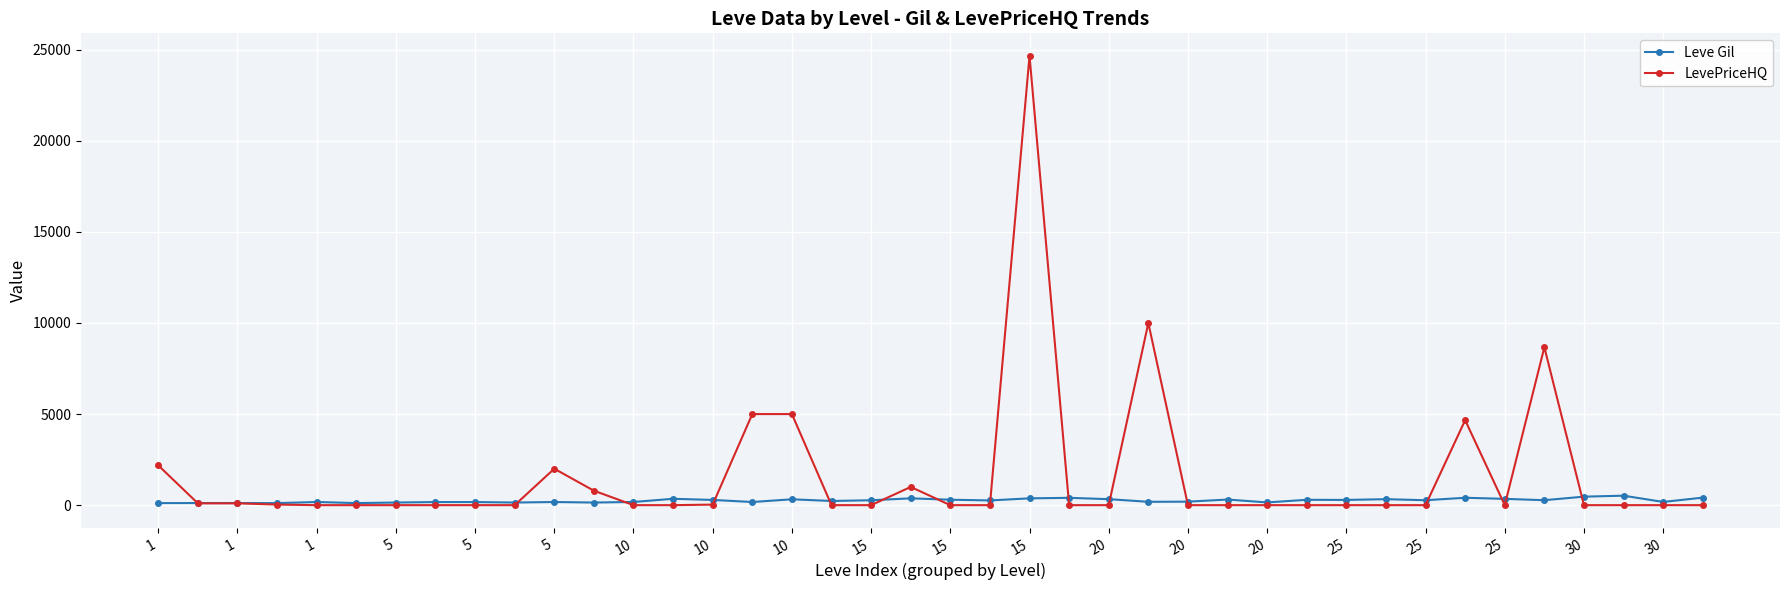

List the series in order of their peak value, highest first.

LevePriceHQ, Leve Gil